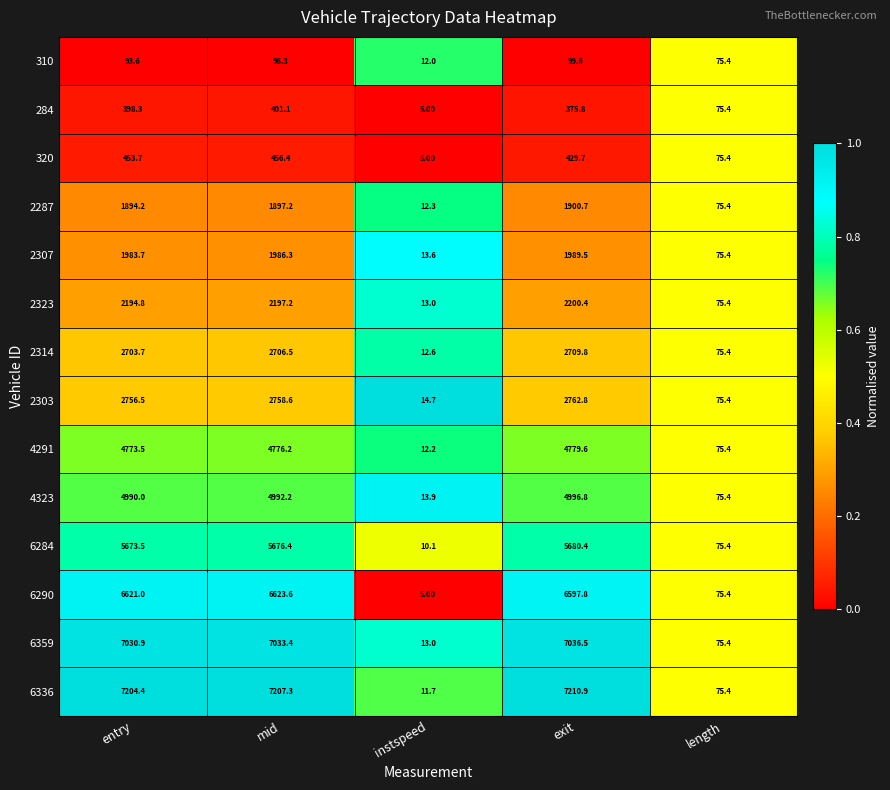

Count the number of categories in the chart.

5